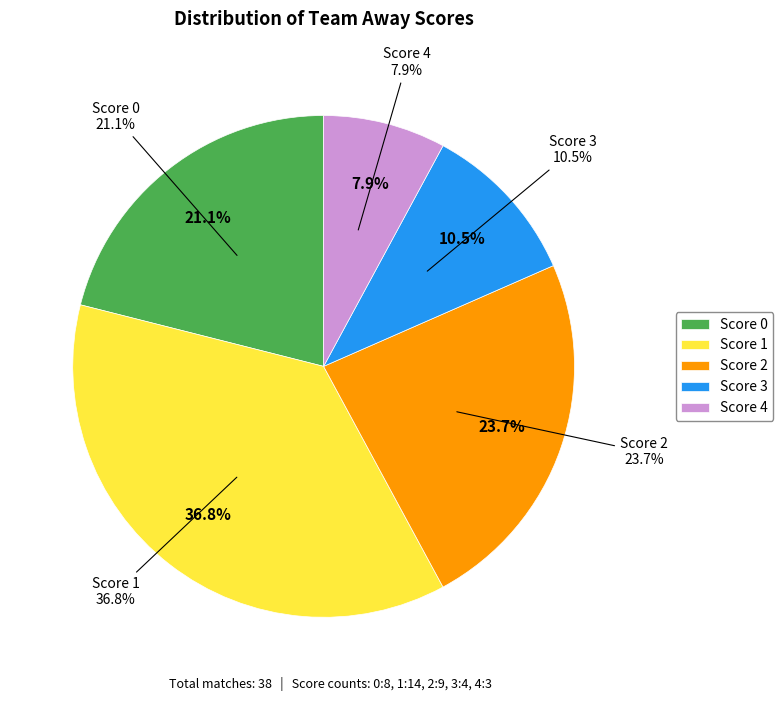

The 16 slice represents 1% of the pie. True or false?

False